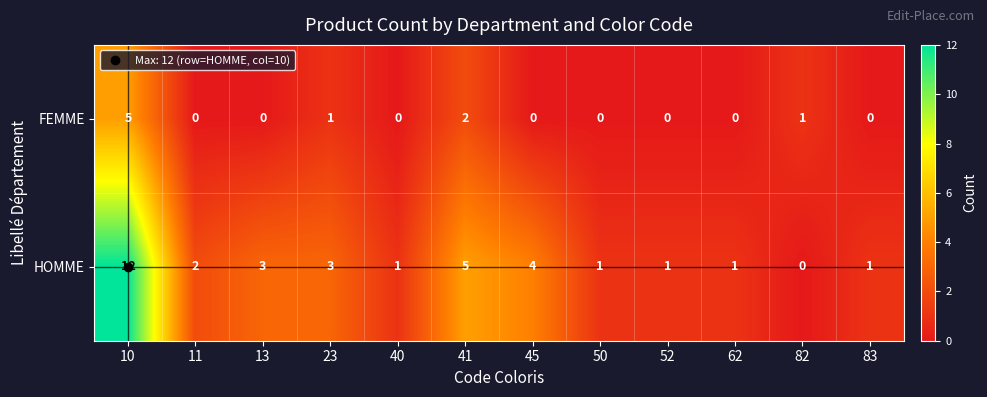

Between 13 and 83, which series saw the biggest shift?

HOMME